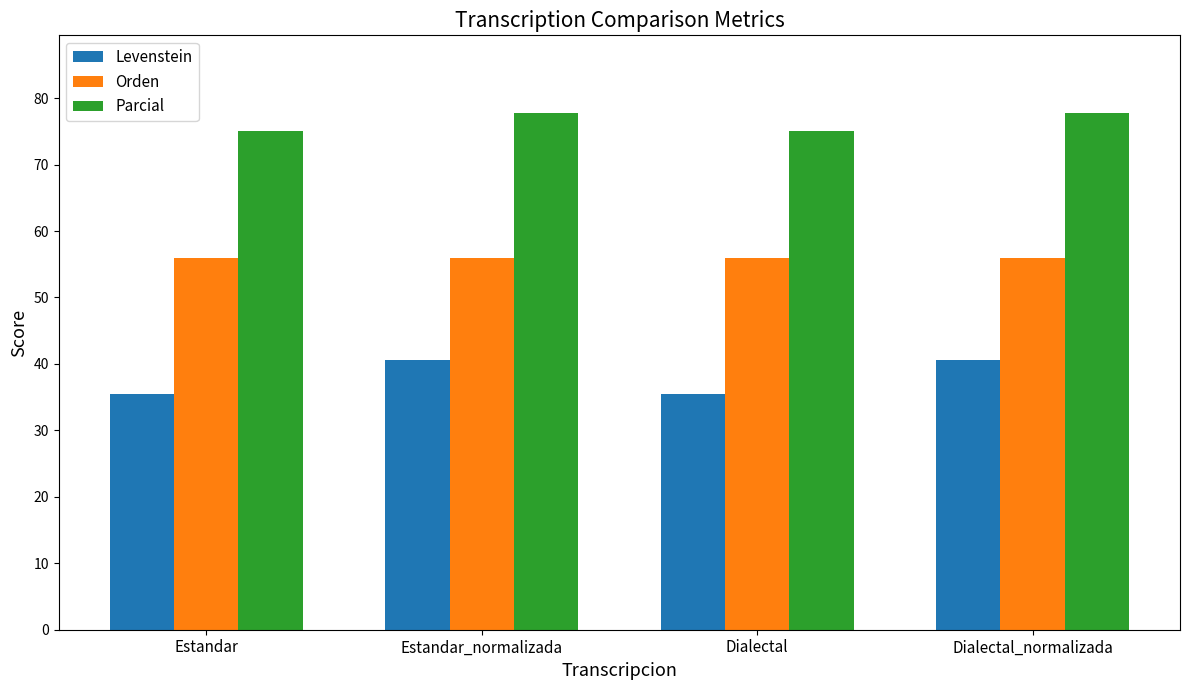

What position from the right is Dialectal?

2